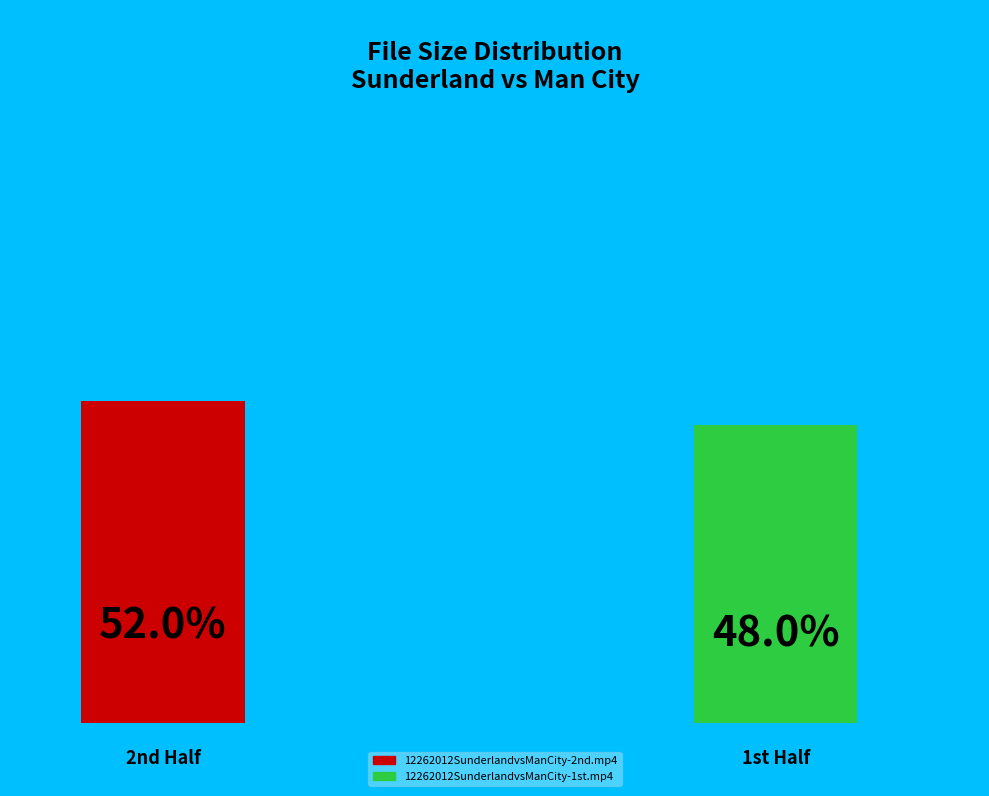

Which slice is the smallest?

12262012SunderlandvsManCity-1st.mp4